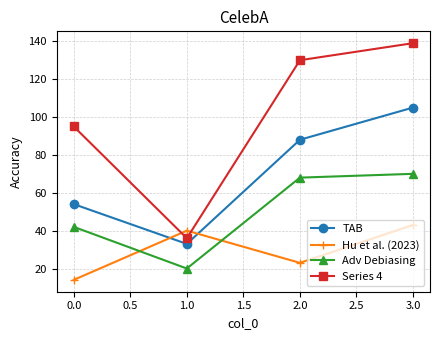

True or false: TAB has more than 1 interior local peaks.

False